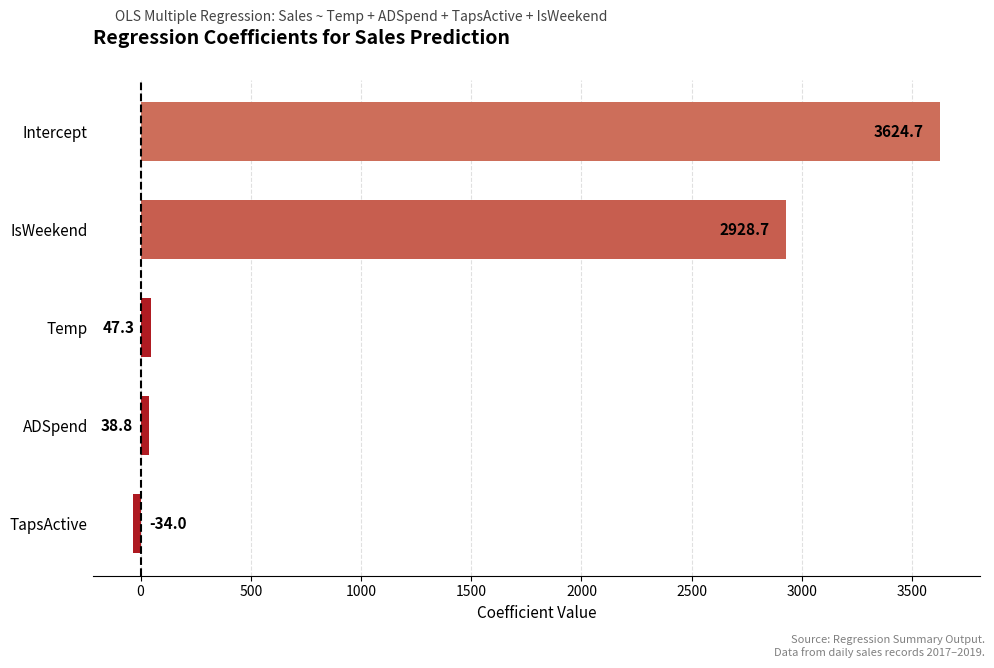

Rank the categories by value from highest to lowest.

Intercept, IsWeekend, Temp, ADSpend, TapsActive